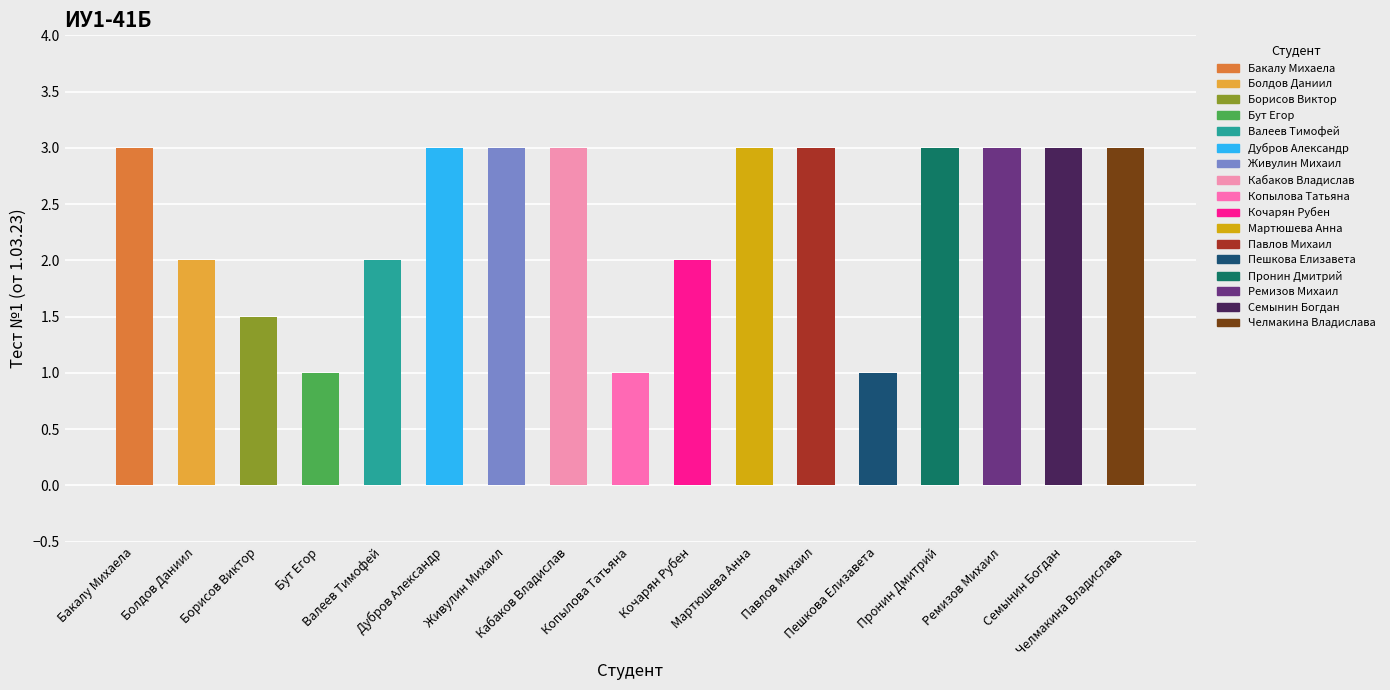

Reading right to left, transcribe all the data shown in this chart.

Челмакина Владислава=3.0	Семынин Богдан=3.0	Ремизов Михаил=3.0	Пронин Дмитрий=3.0	Пешкова Елизавета=1.0	Павлов Михаил=3.0	Мартюшева Анна=3.0	Кочарян Рубен=2.0	Копылова Татьяна=1.0	Кабаков Владислав=3.0	Живулин Михаил=3.0	Дубров Александр=3.0	Валеев Тимофей=2.0	Бут Егор=1.0	Борисов Виктор=1.5	Болдов Даниил=2.0	Бакалу Михаела=3.0